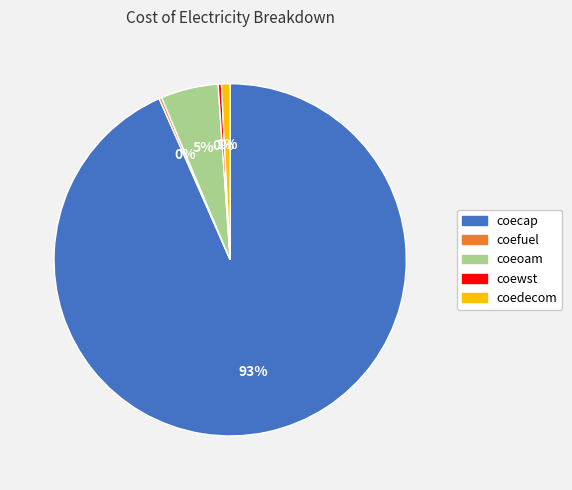

To the nearest percent, what is the combined percentage of coedecom and coeoam?

6%